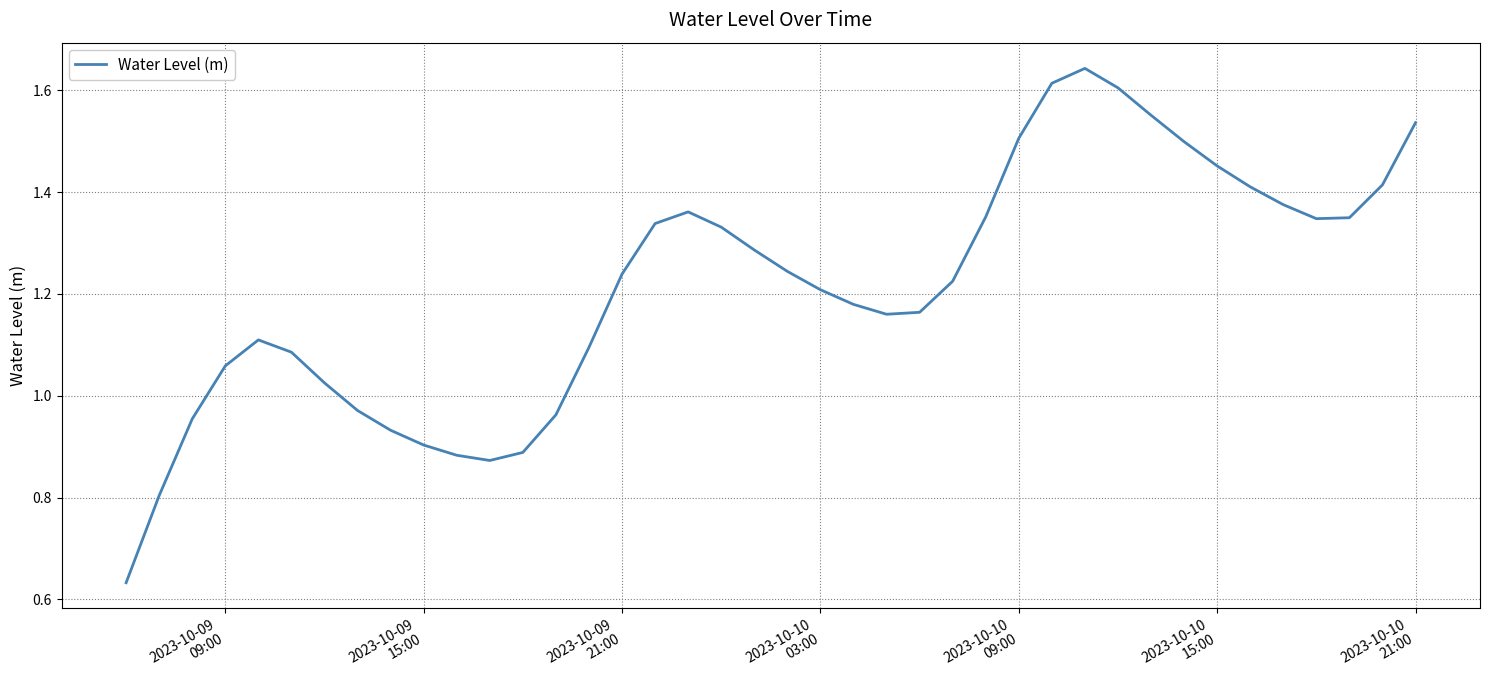

How many lines are shown in the chart?

1